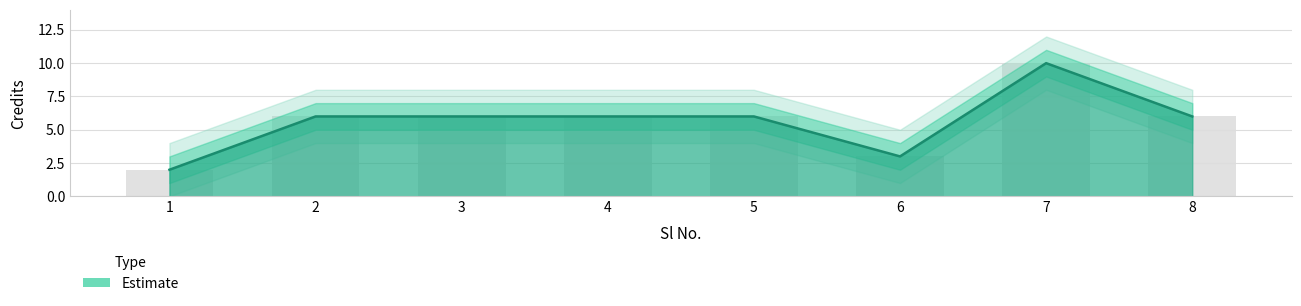

Reading left to right, transcribe all the data shown in this chart.

1=2	2=6	3=6	4=6	5=6	6=3	7=10	8=6